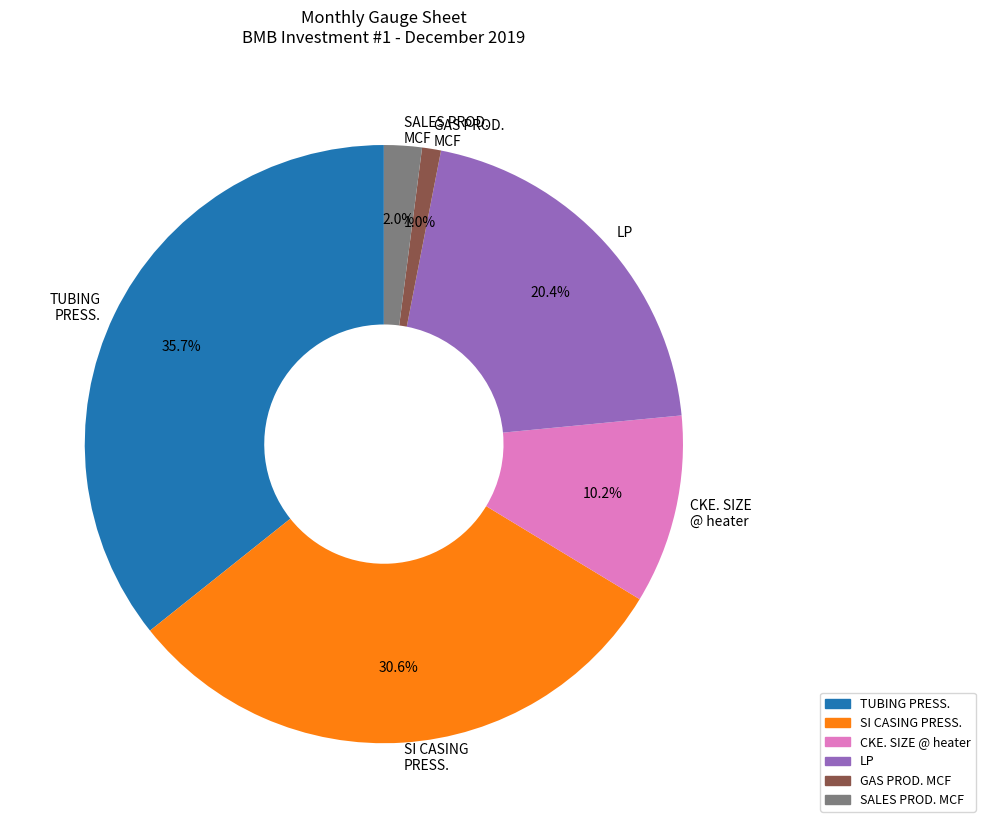

Does CKE. SIZE @ heater represent more than half of the total?

No